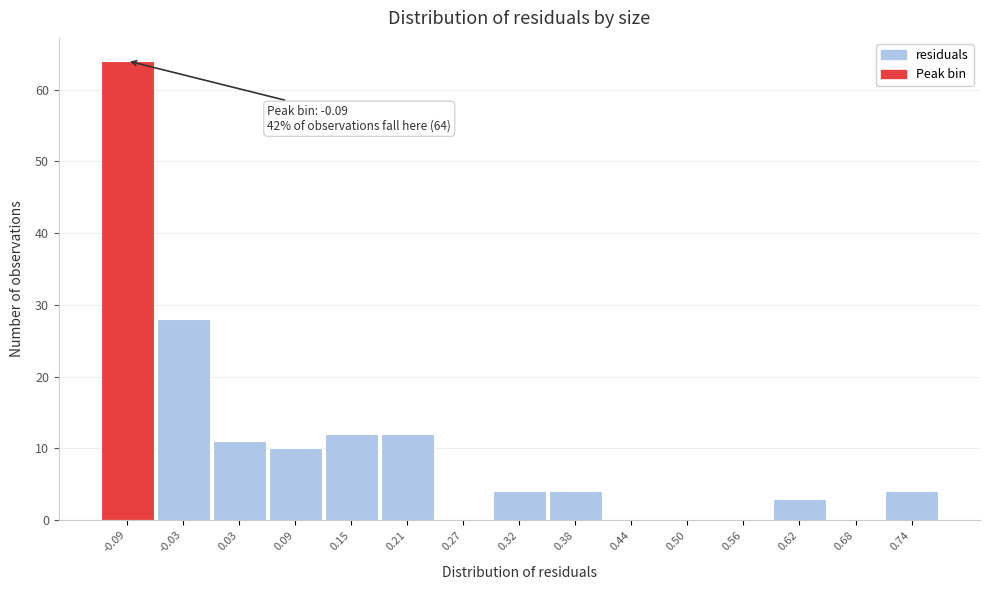

Over which range of the x-axis is the bar tallest?

-0.12 to -0.06